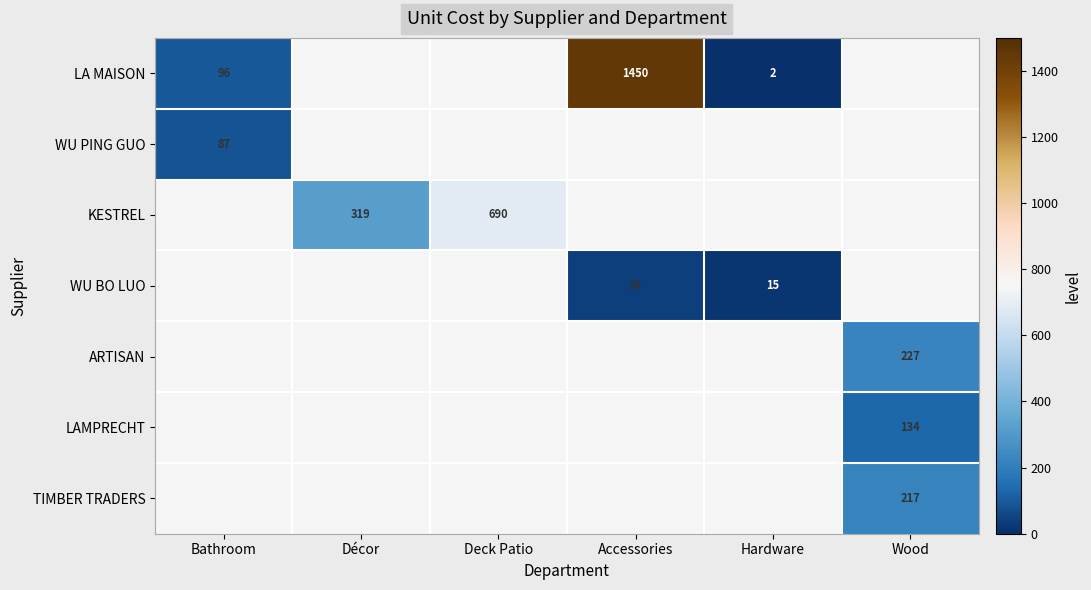

True or false: WU PING GUO has a value of 59 at Bathroom.

False